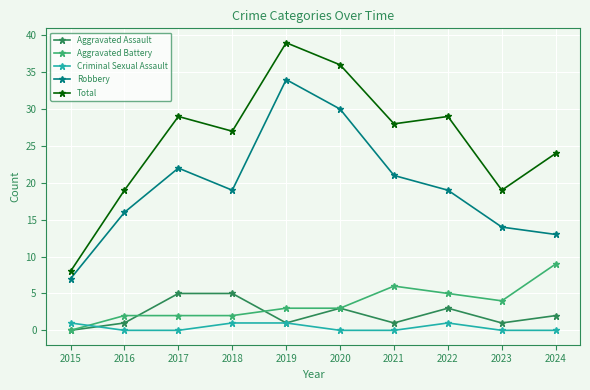

What is the total value across all series at 2021?

56